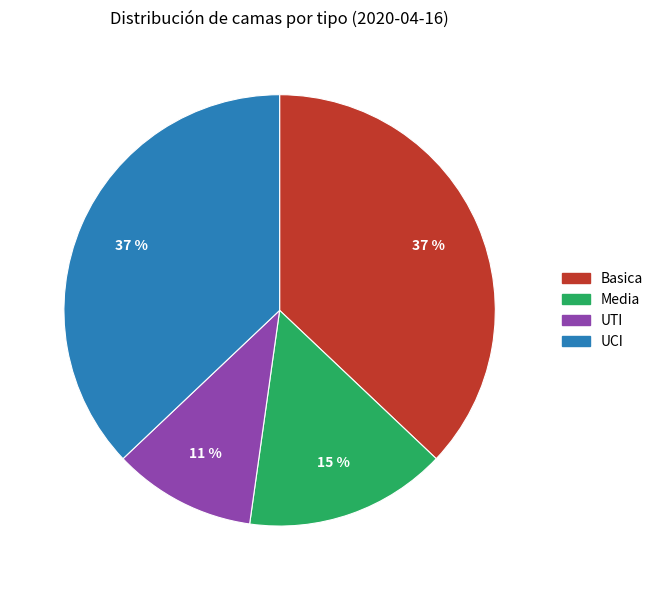

To the nearest percent, what portion does Media represent?

15%